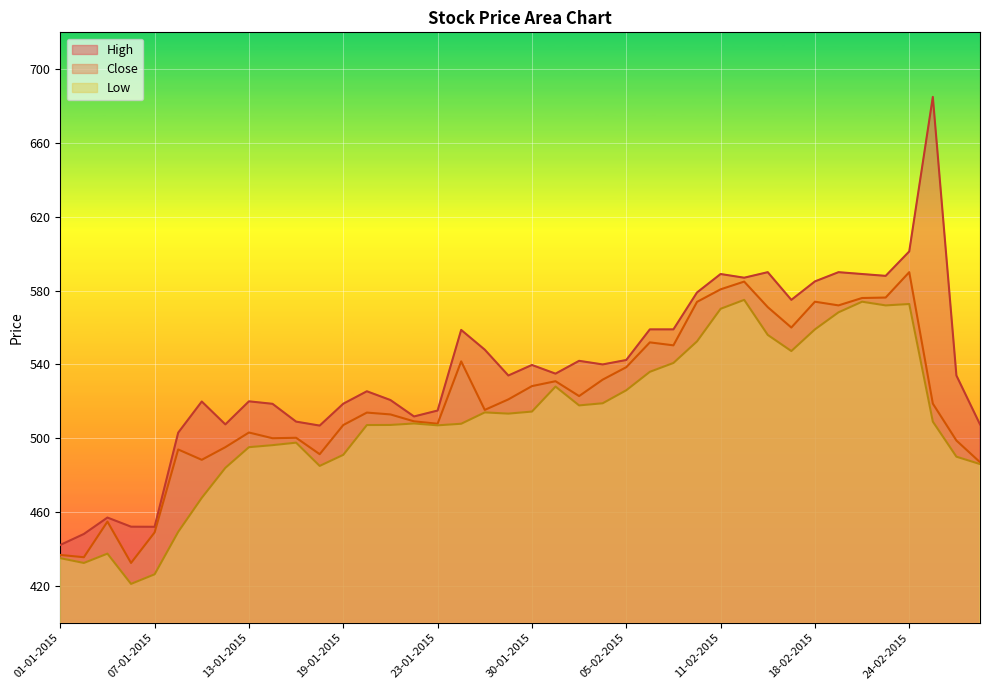

Which series has the largest total across all categories?

High